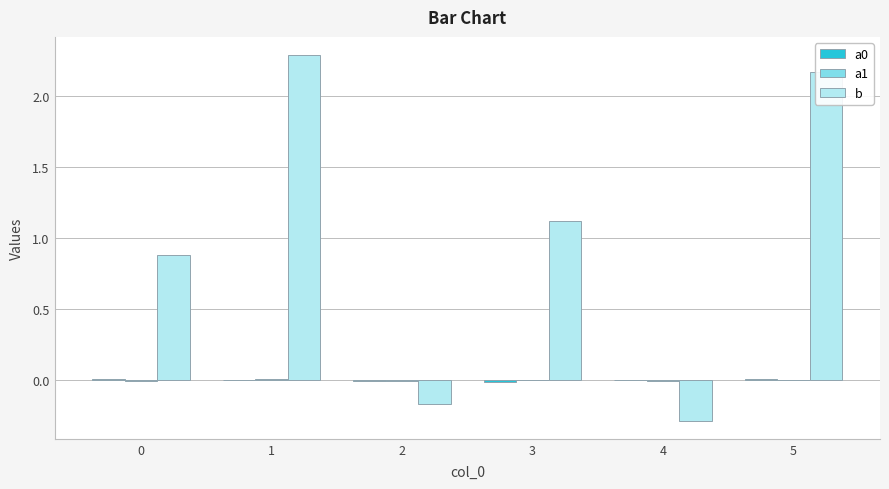

Which series has the largest total across all categories?

b